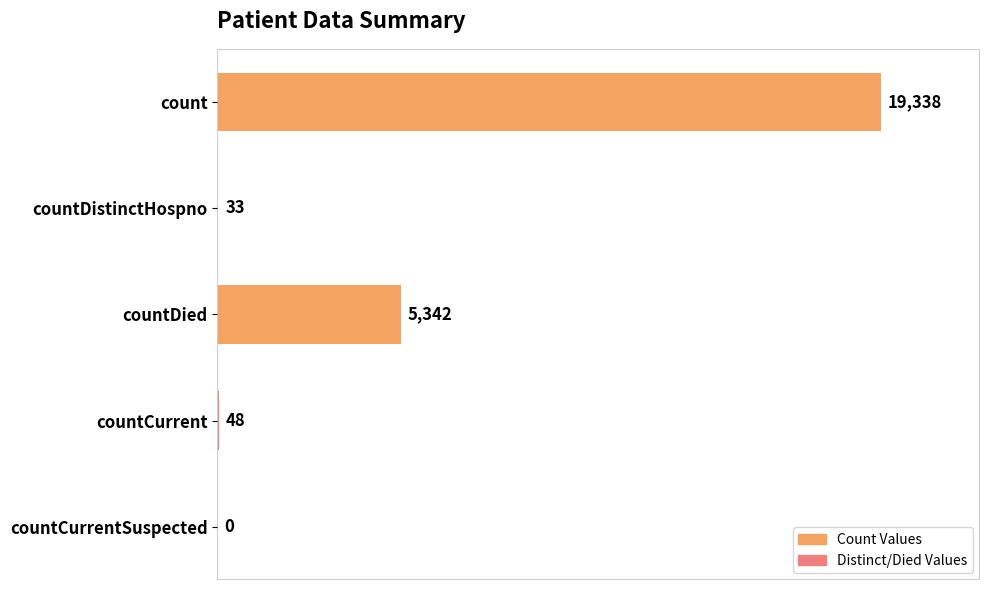

Reading bottom to top, extract all data points from this chart.

countCurrentSuspected=0	countCurrent=48	countDied=5342	countDistinctHospno=33	count=19338